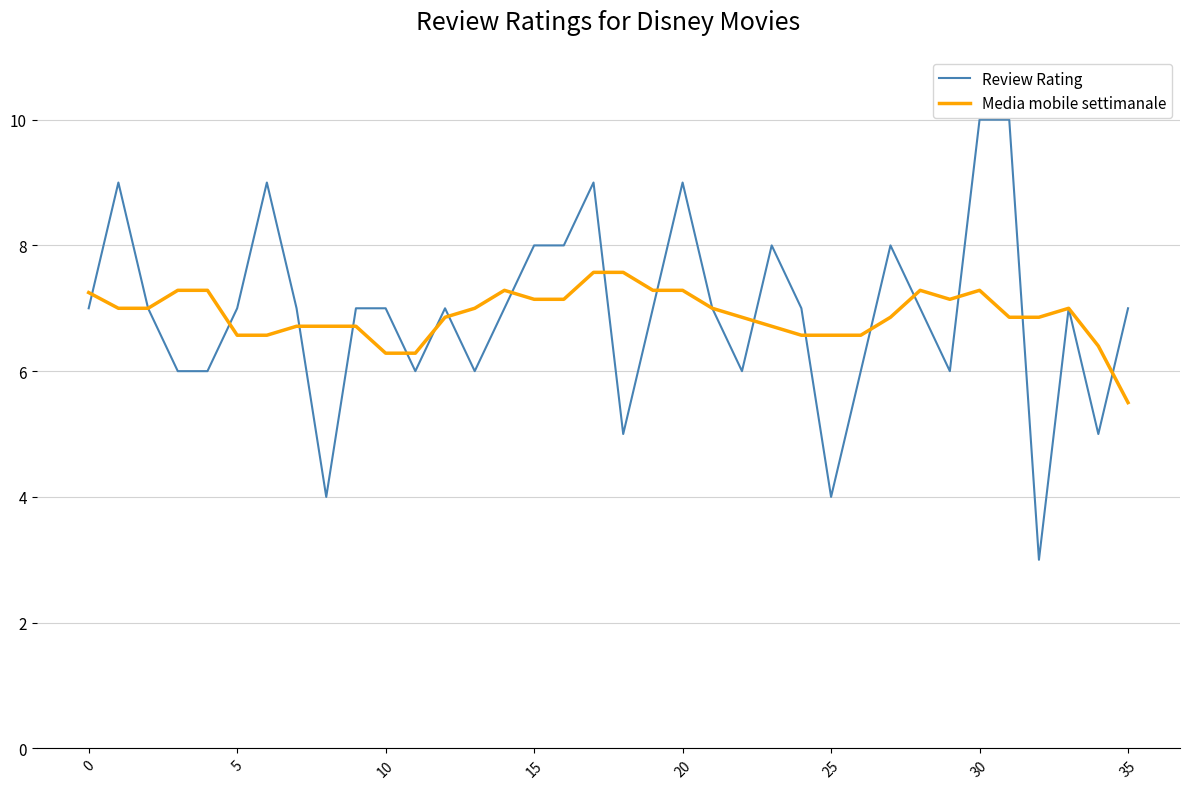

Rank the series by their maximum value, from lowest to highest.

Media mobile settimanale, Review Rating